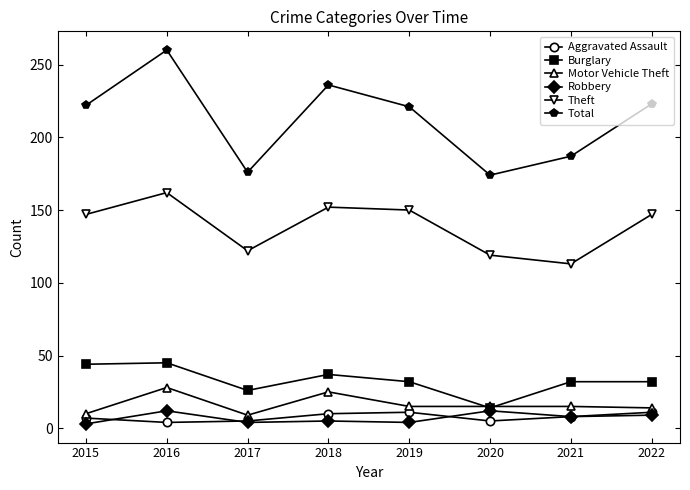

At which label does Burglary first exceed 32?

2015